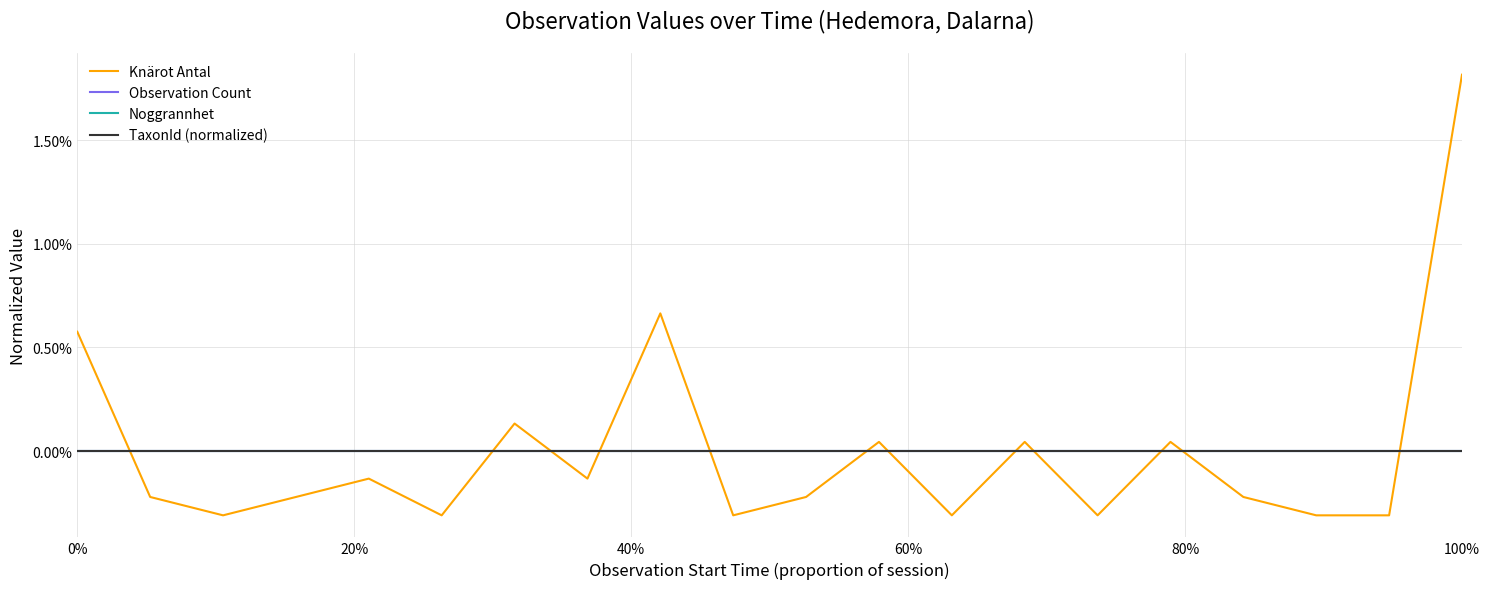

Does the chart display data point markers on the line(s)?

No